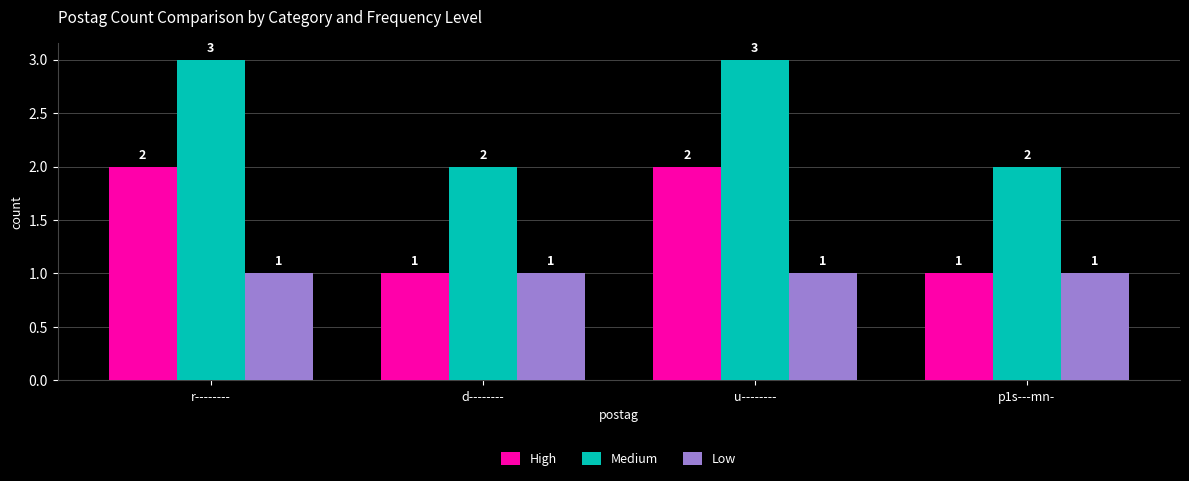

Reading left to right, what are all the values shown in this chart?

High: r--------=2	d--------=1	u--------=2	p1s---mn-=1
Medium: r--------=3	d--------=2	u--------=3	p1s---mn-=2
Low: r--------=1	d--------=1	u--------=1	p1s---mn-=1